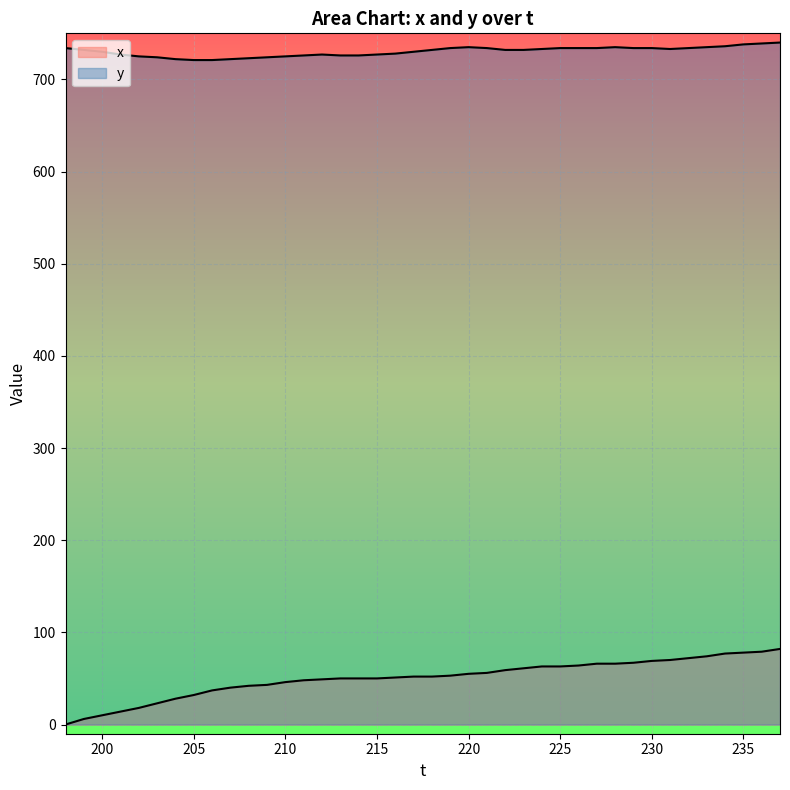

Between 230 and 211, which is larger?

230